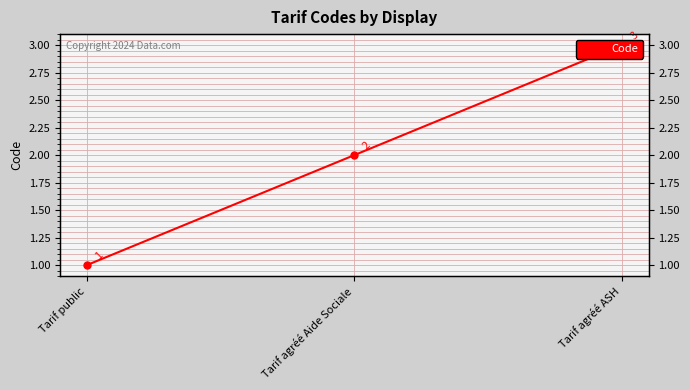

List the labels in order of value, smallest first.

Tarif public, Tarif agréé Aide Sociale, Tarif agréé ASH